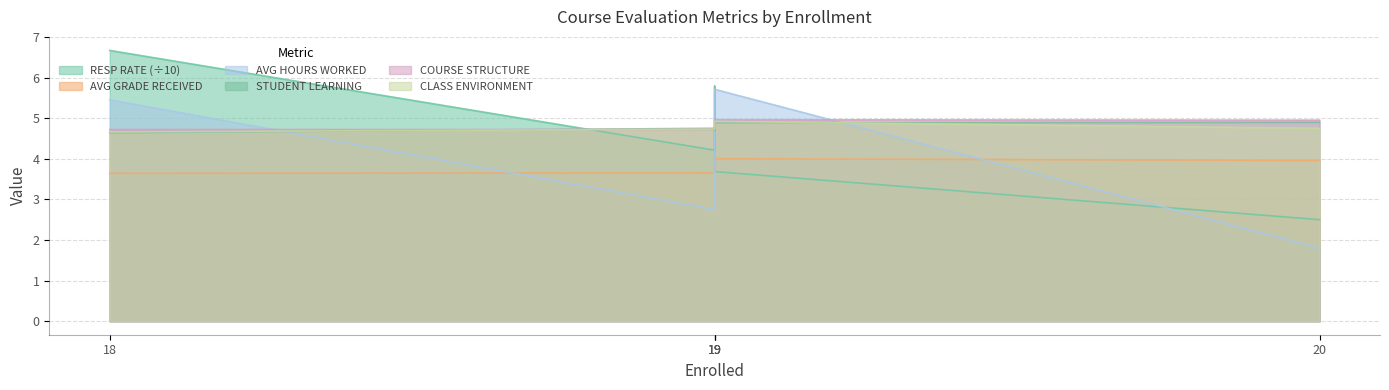

At which category does the chart reach its minimum across all series?

20